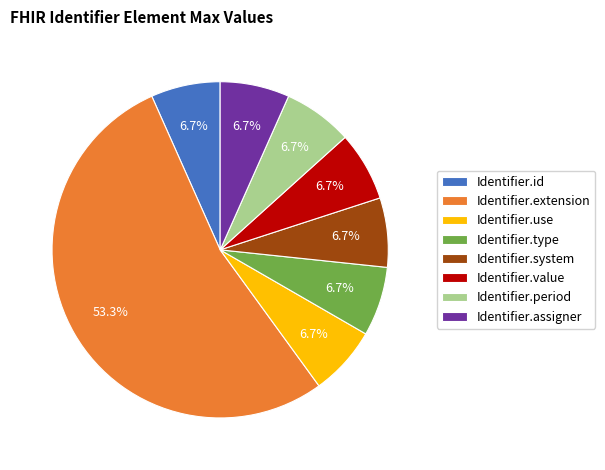

Do Identifier.period and Identifier.type together represent more than half of the pie?

No